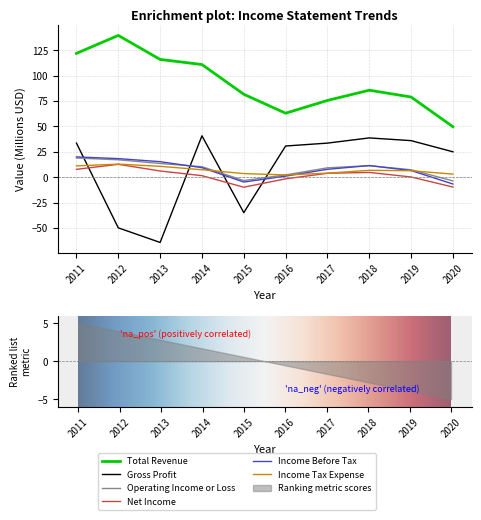

Reading left to right, list all the values displayed in this chart.

Total Revenue: 121.9	139.6	115.9	110.9	81.6	63.0	75.6	85.6	78.9	49.7
Gross Profit: 33.5	-49.9	-64.3	40.7	-35.0	30.7	33.5	38.6	36.0	25.0
Operating Income or Loss: 18.9	17.1	13.5	10.3	-3.3	2.2	9.2	11.3	7.3	-3.7
Net Income: 7.7	12.7	6.1	1.5	-9.9	-1.7	3.8	4.7	0.2	-9.7
Income Before Tax: 19.9	18.3	15.2	9.3	-4.8	1.0	7.7	11.4	6.5	-6.7
Income Tax Expense: 11.1	12.8	10.7	7.3	3.5	2.2	3.9	6.7	6.3	3.0